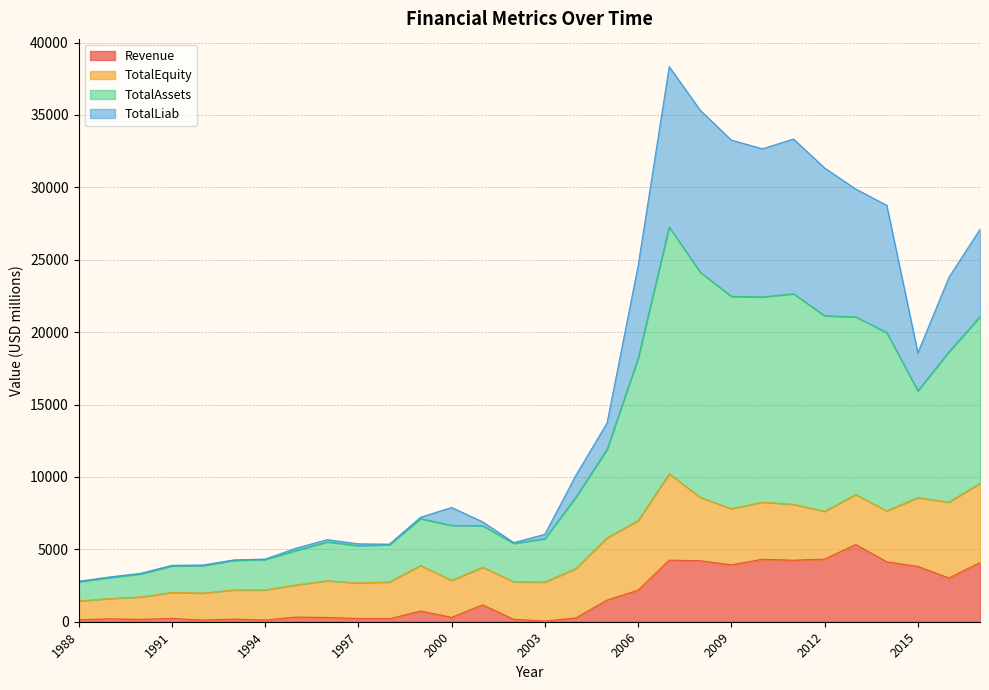

True or false: TotalAssets and Revenue cross at least once.

False